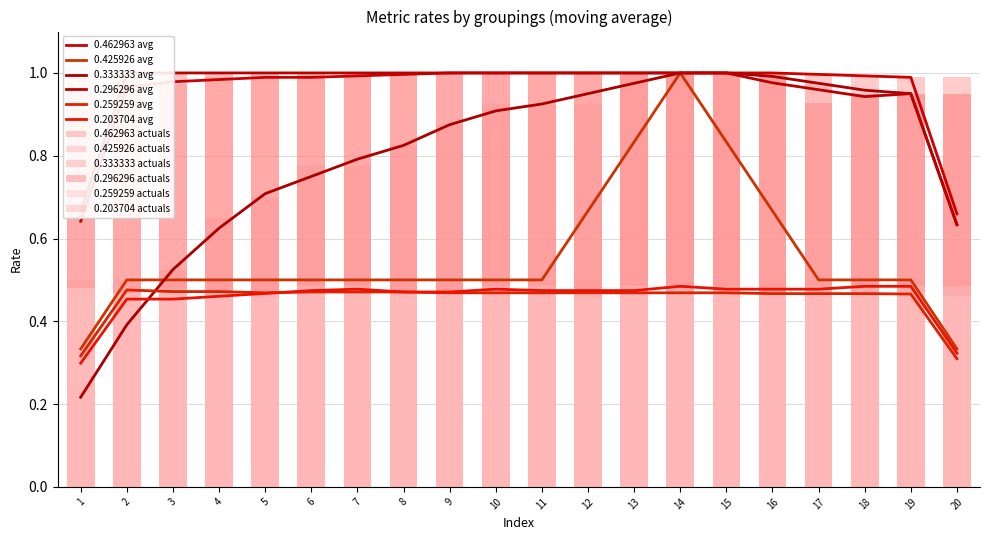

The 0.203704 series shows 0.8 at 7. True or false?

False